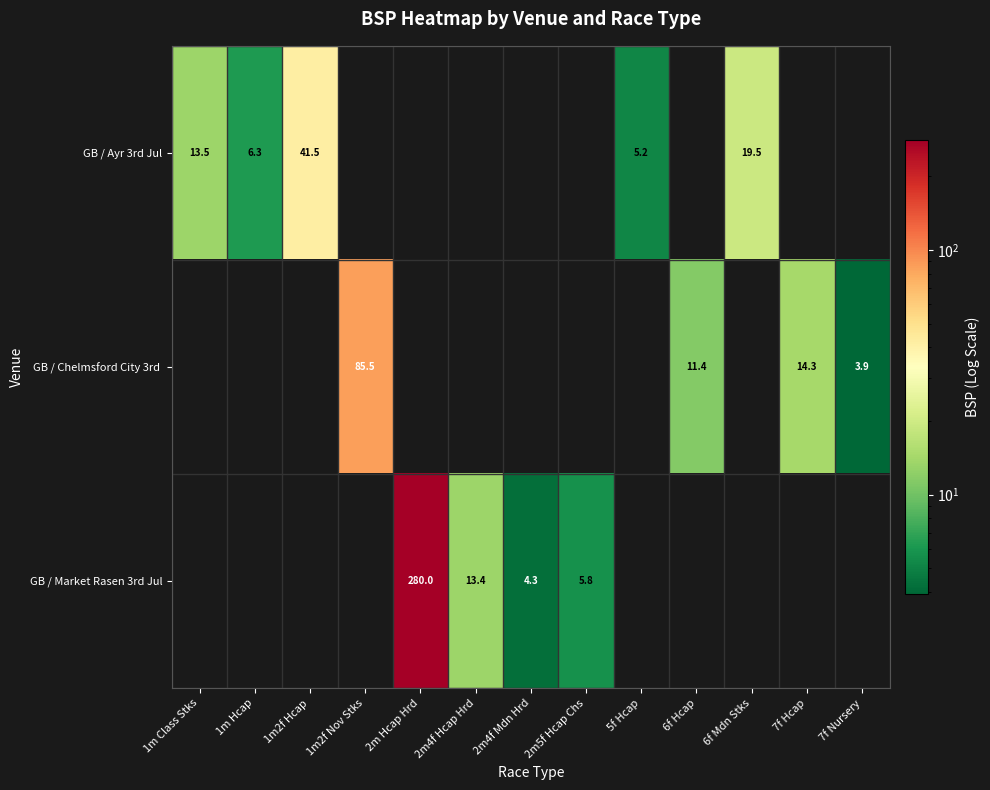

The value of GB / Market Rasen 3rd Jul at 2m4f Hcap Hrd is 13.4. True or false?

True